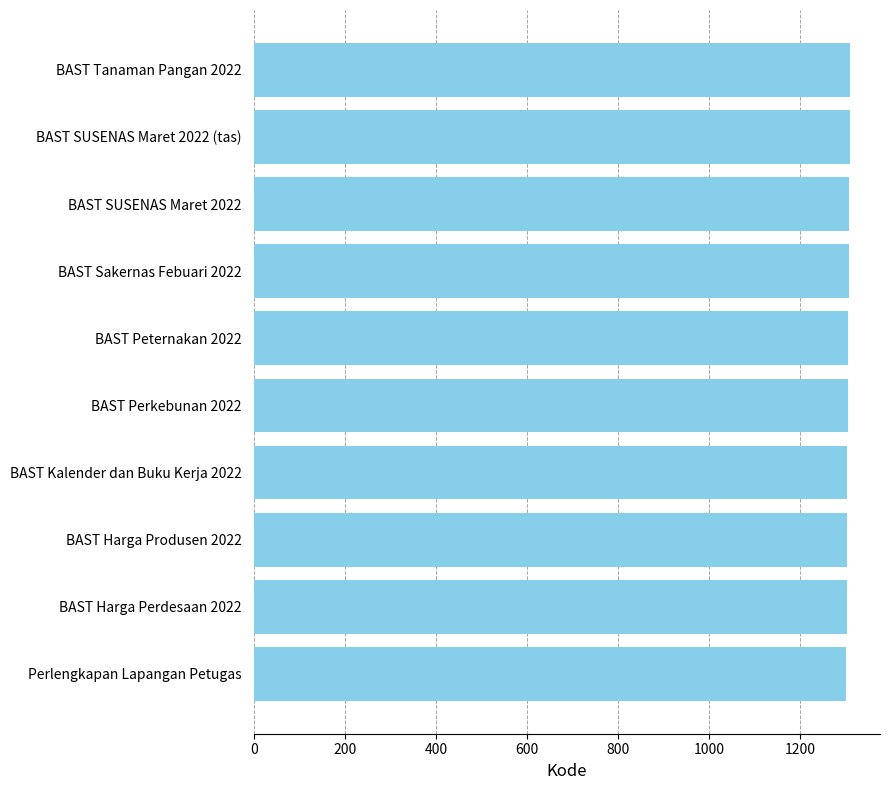

What is the maximum value shown in the chart?

1310